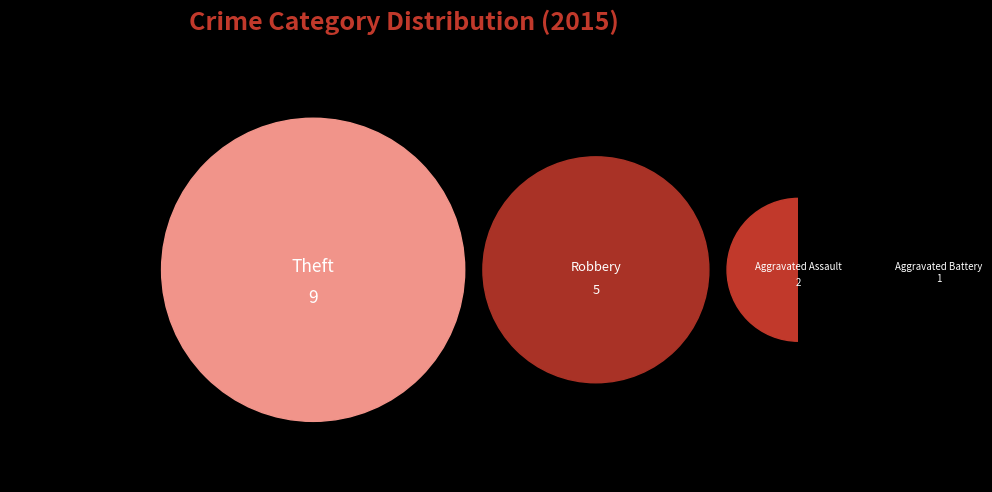

Does Theft represent more than half of the total?

Yes